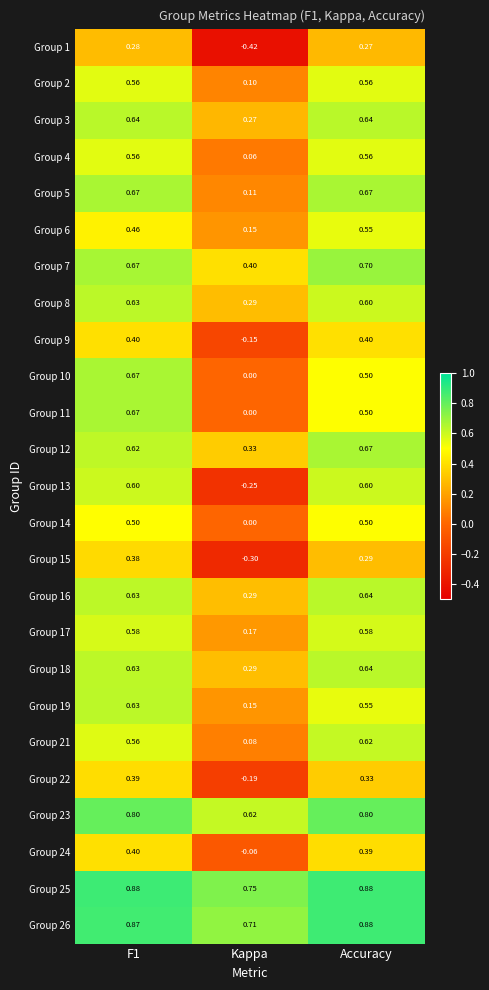

What is the total value across all series at F1?

14.7